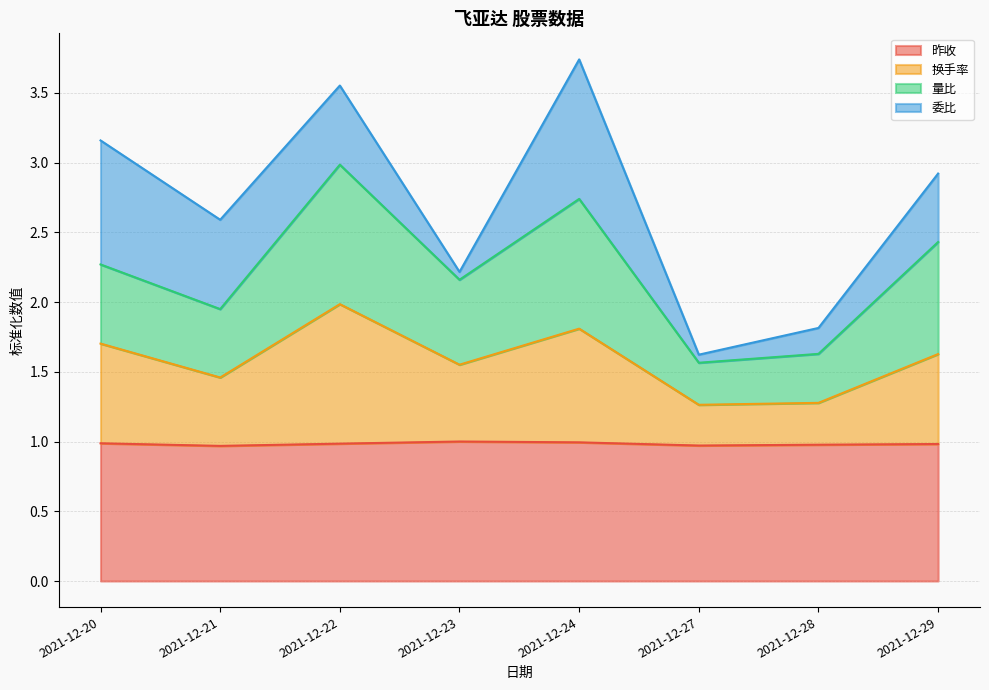

The value of 量比 at 2021-12-29 is 2.4. True or false?

True